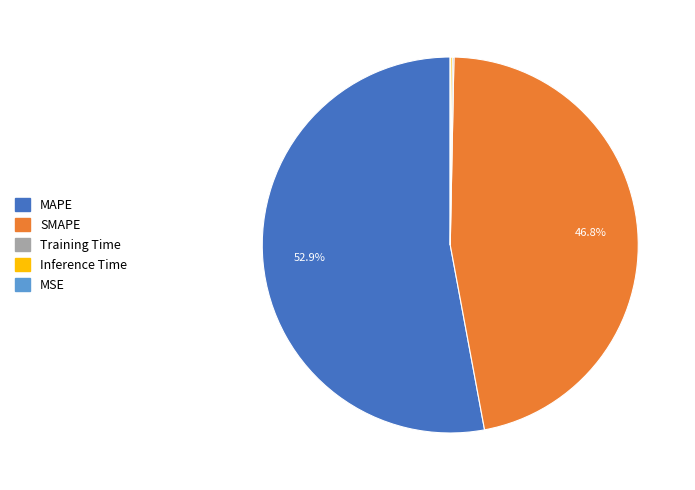

Approximately how many times larger is the value at MAPE compared to SMAPE?

1.1